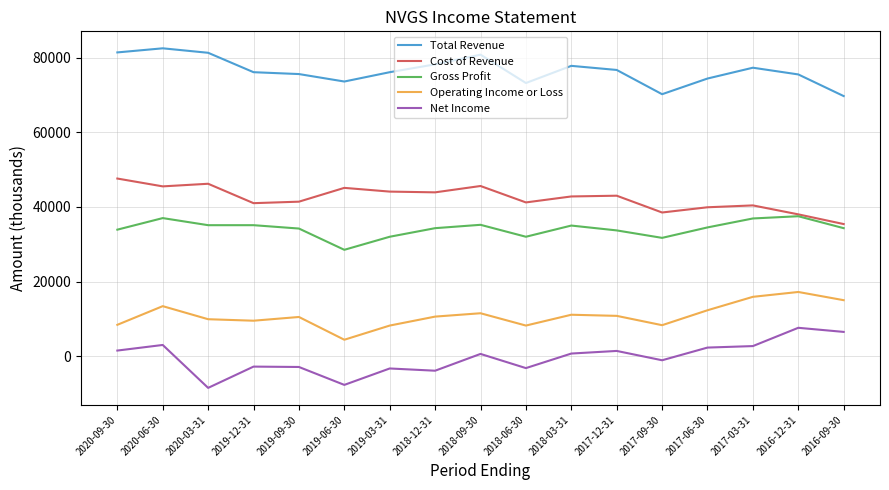

What is the difference between the highest and lowest values at 2017-03-31?

74600